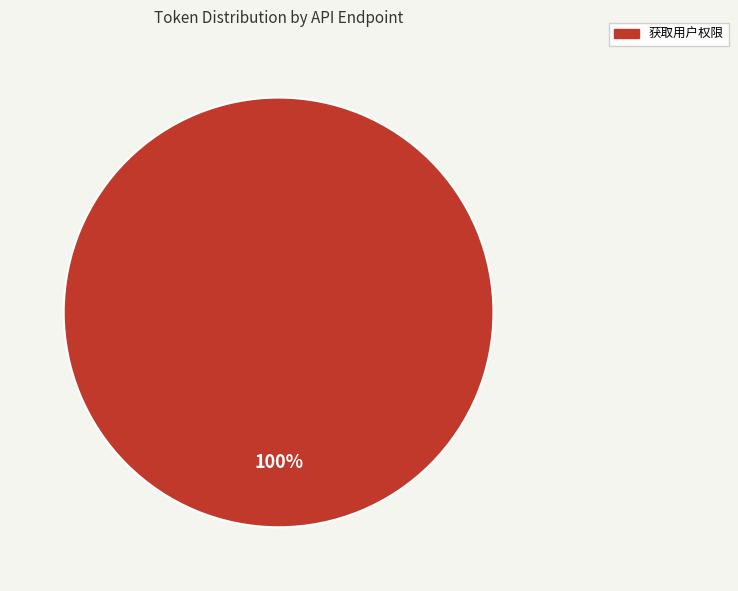

Is there a majority slice in this chart?

Yes